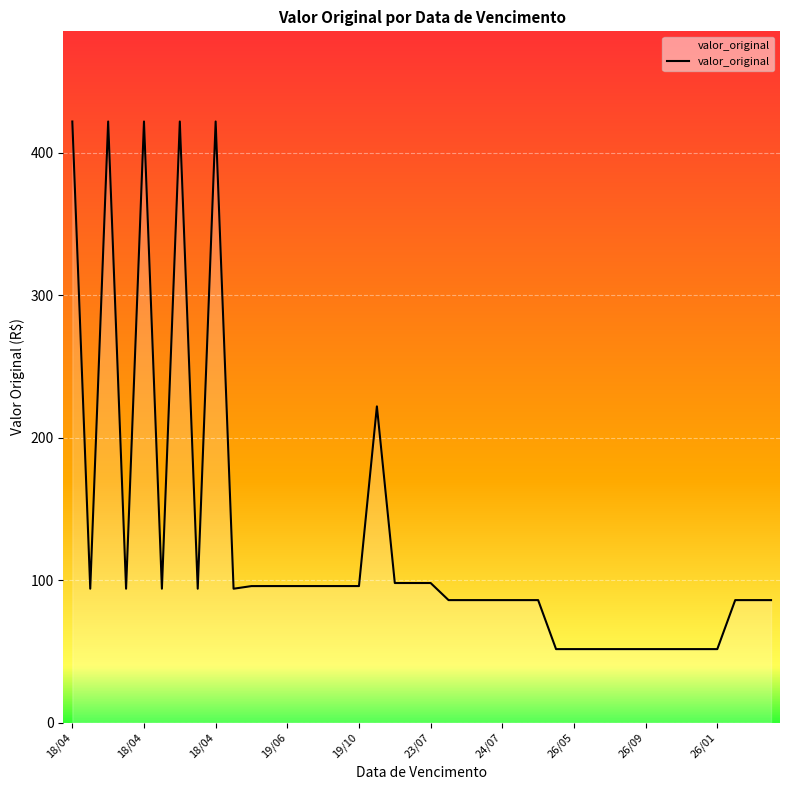

What is the greatest value displayed?

422.0